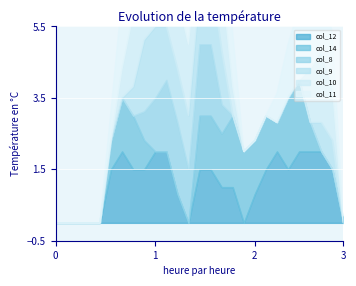

At which label is col_11 closest to 1?

5